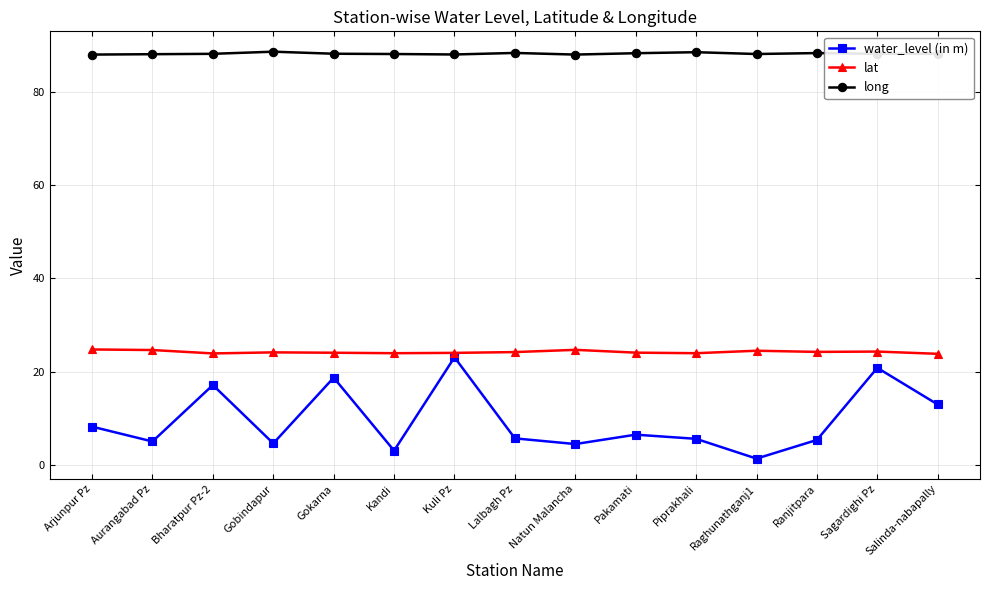

Is the value of lat at Kandi greater than the value of water_level (in m) at Ranjitpara?

Yes